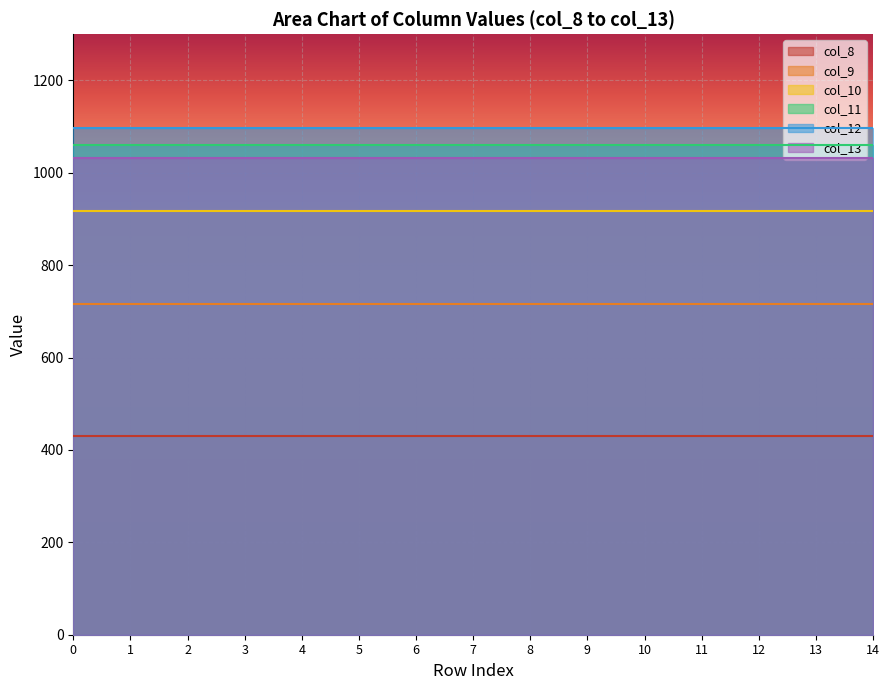

True or false: col_11 has more than 2 points higher than both neighbors.

False